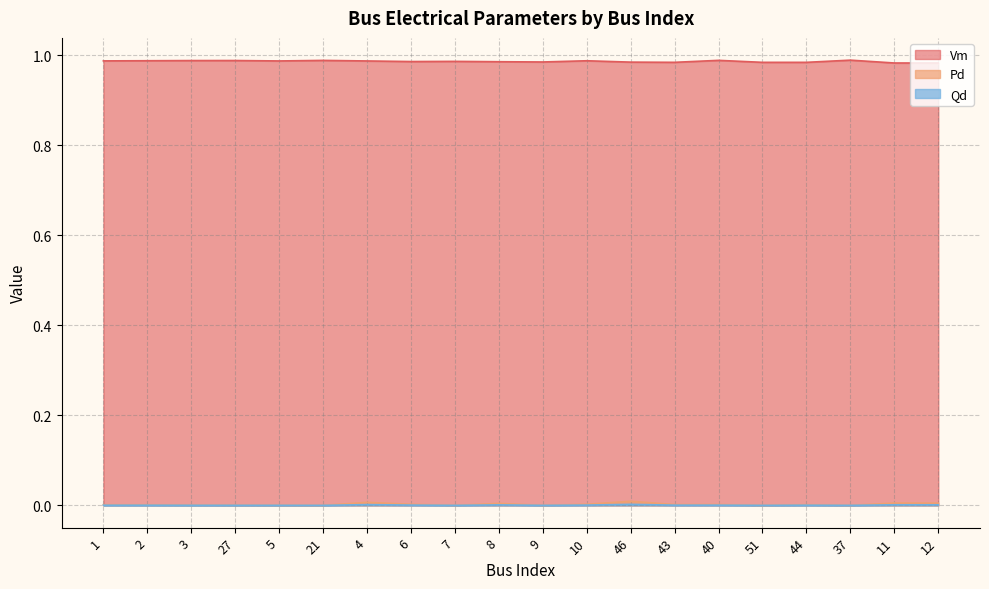

Does the chart have visible grid lines?

Yes